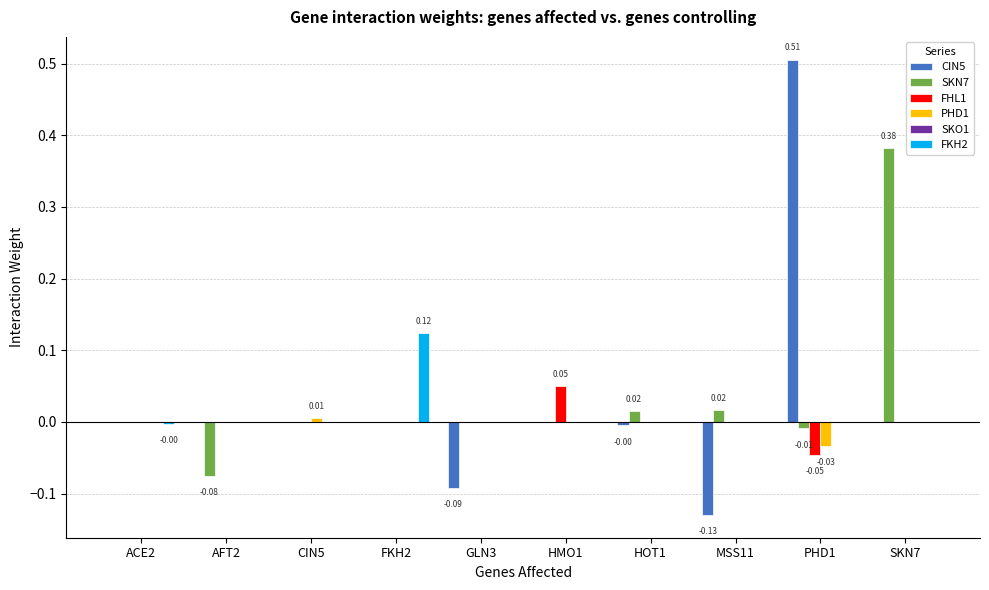

Is the value of SKN7 at GLN3 greater than the value of FHL1 at AFT2?

No